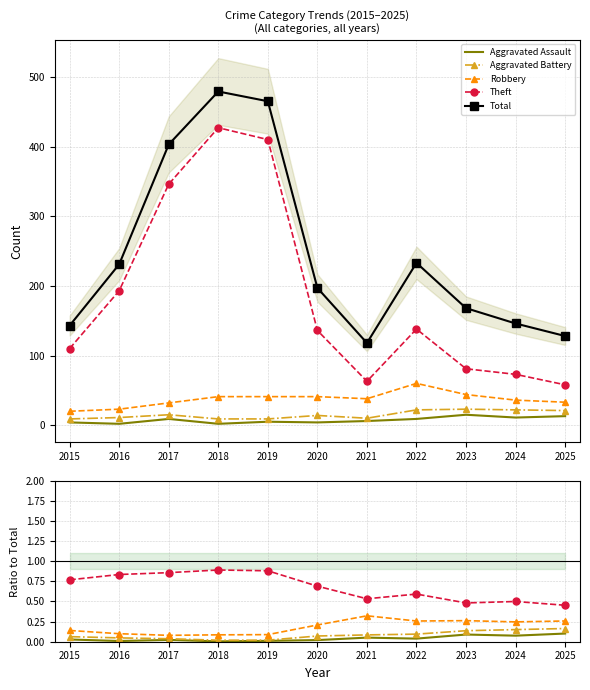

What is the spread (max minus min) of values at 2018?

479.0